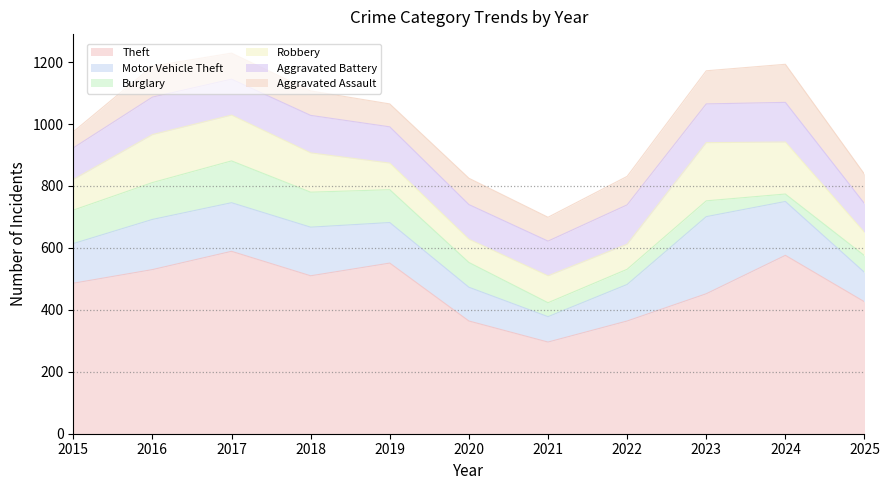

Does the chart have visible grid lines?

No